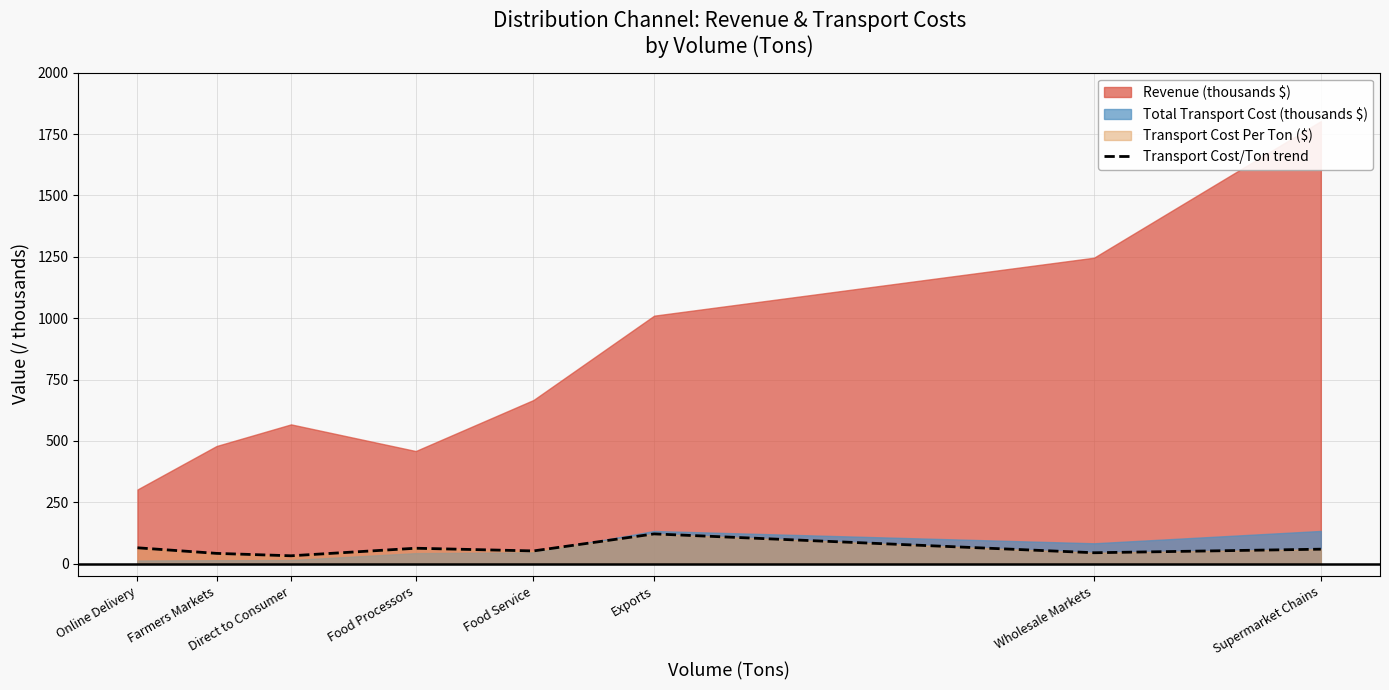

What is the label of the 2nd point from the left?

Farmers Markets